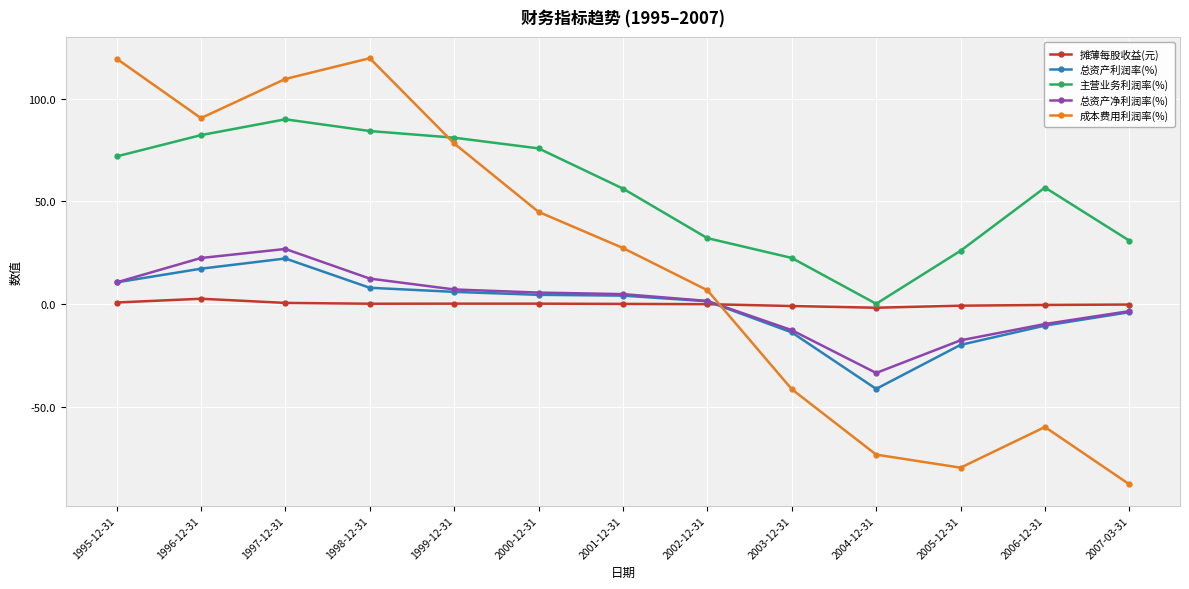

What is the sum of all 主营业务利润率(%) values?

710.2